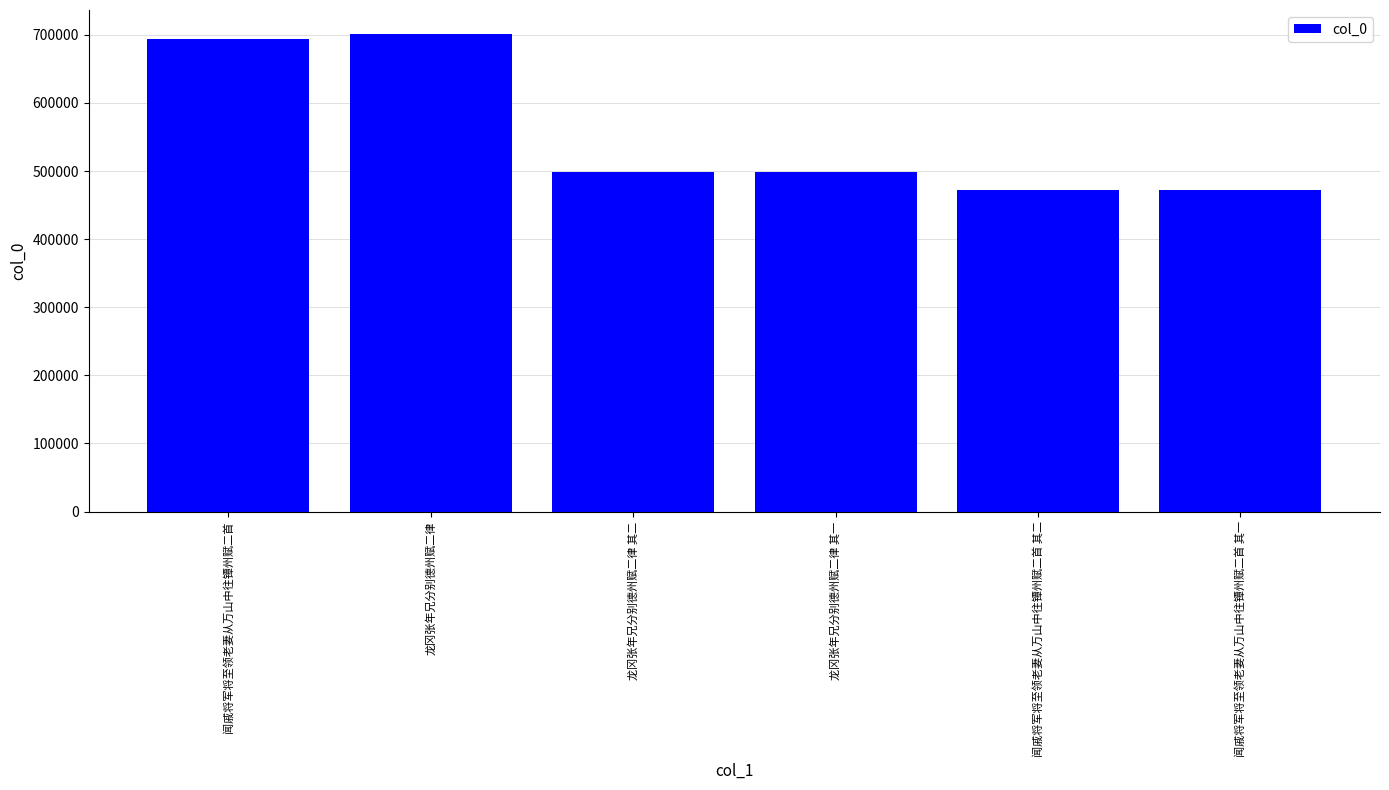

Read the value at 龙冈张年兄分别德州赋二律 其二.

498922